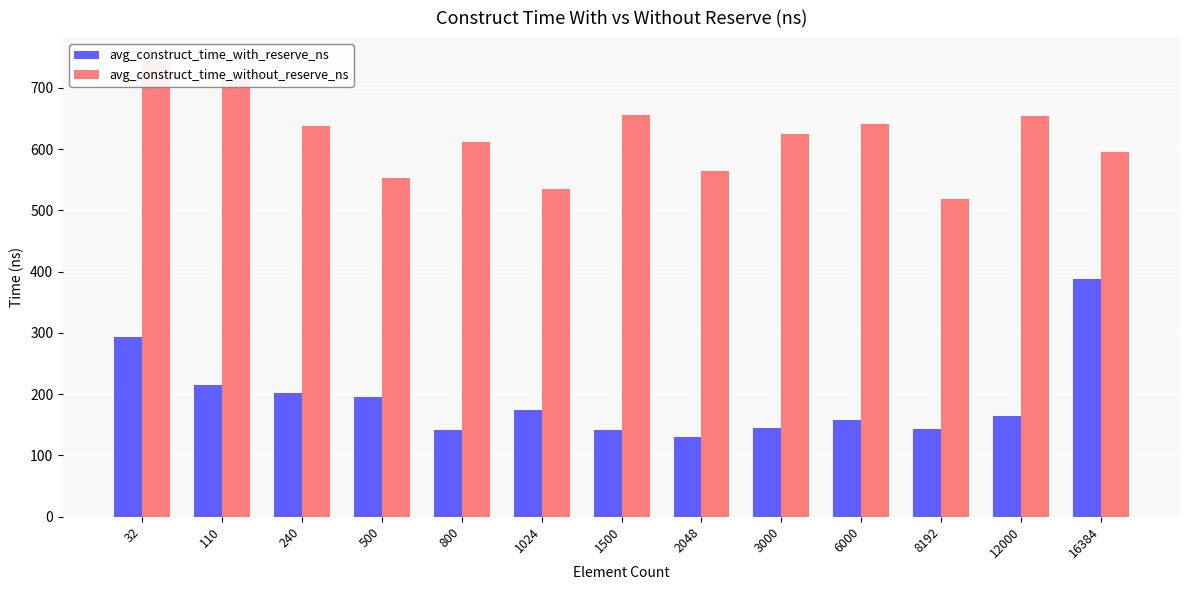

What is the sum of all avg_construct_time_without_reserve_ns values?

8043.6